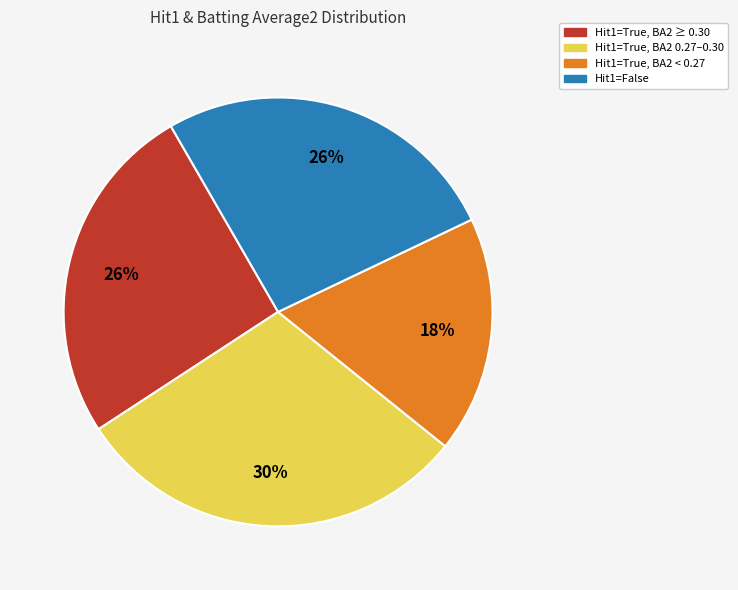

Is there a majority slice in this chart?

No